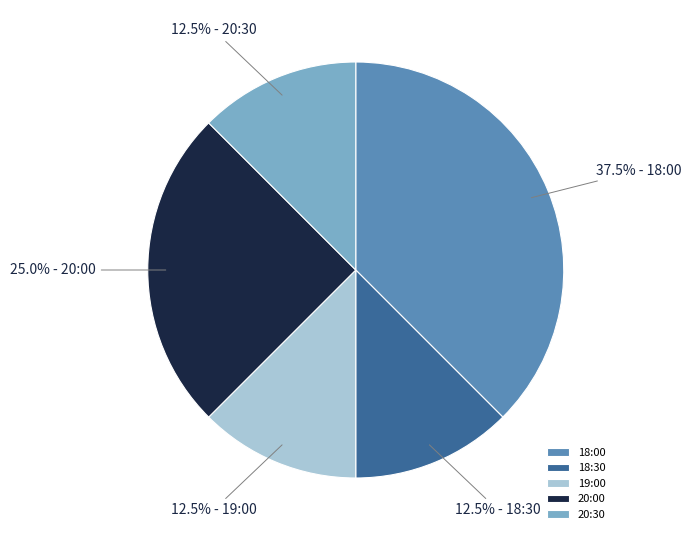

Is 18:00 the majority of the pie?

No